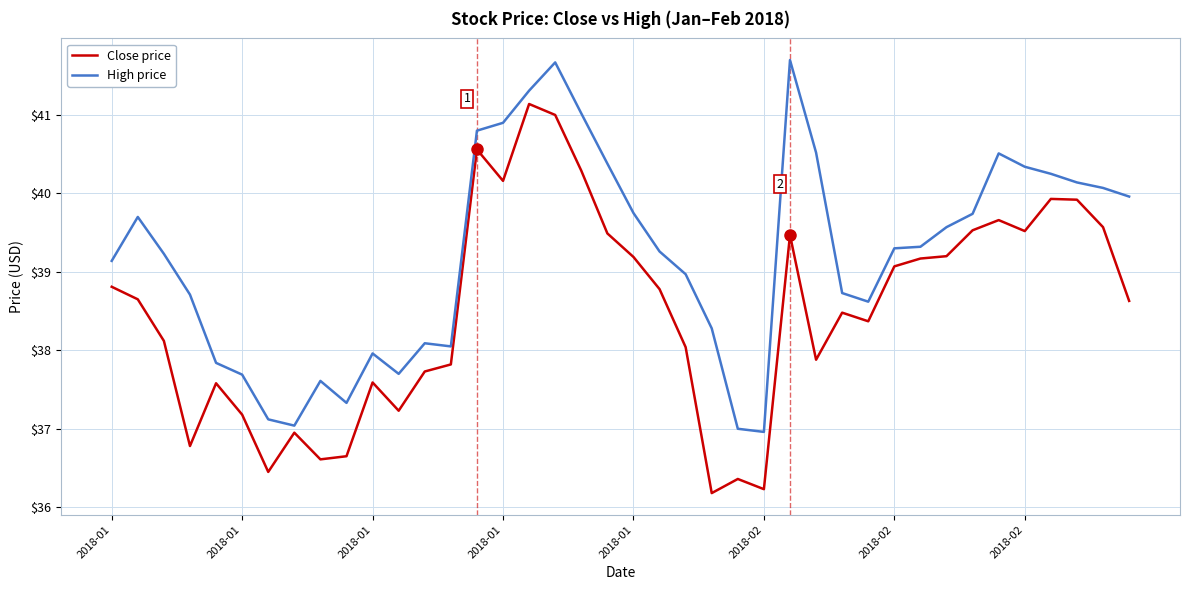

In Close price, how many points are lower than both neighbors (excluding endpoints)?

10